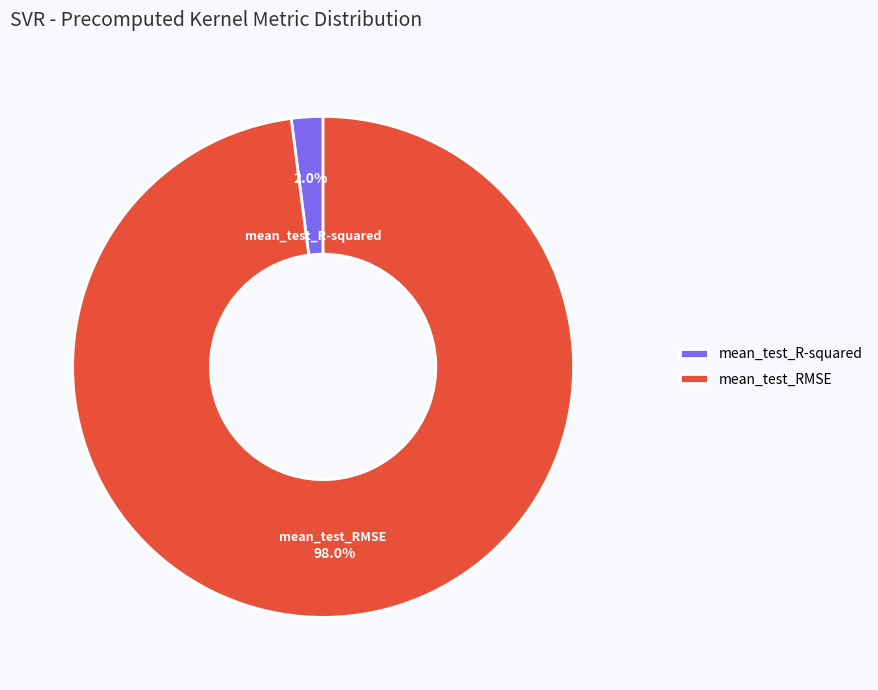

Rank the categories by value from highest to lowest.

mean_test_RMSE, mean_test_R-squared